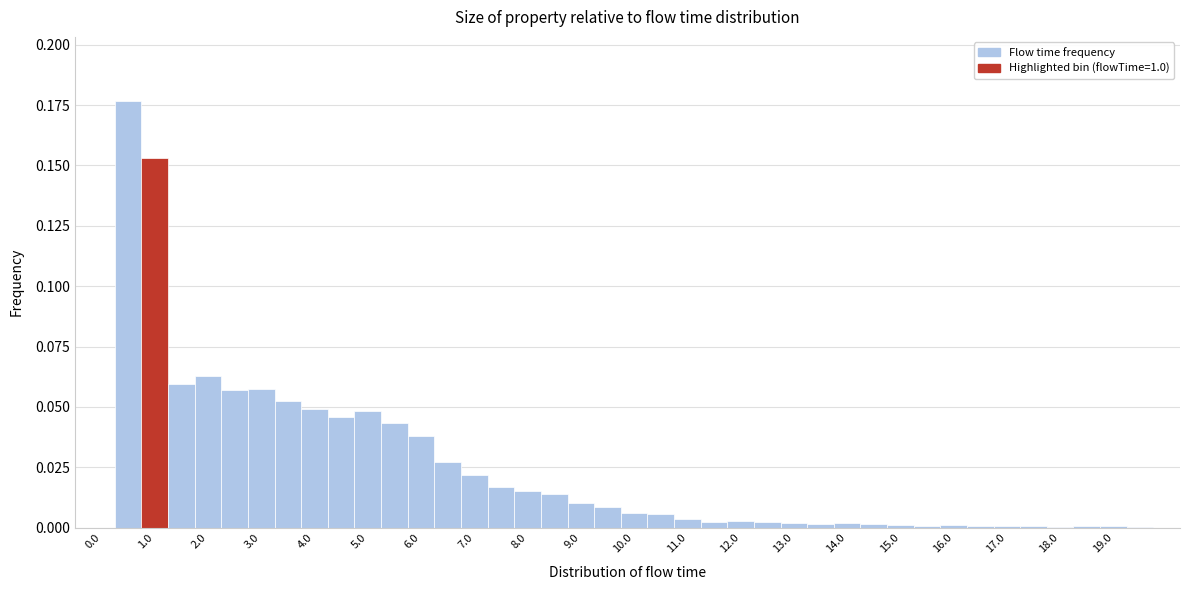

Reading left to right, list every bar in this chart as the range it spans on the x-axis followed by its height. Neither the bar edges nor the heights are printed on the chart, so give them approximately, as read against the axes.

-0.25 to 0.25: 0
0.25 to 0.75: 0.175
0.75 to 1.25: 0.155
1.25 to 1.75: 0.060
1.75 to 2.25: 0.065
2.25 to 2.75: 0.055
2.75 to 3.25: 0.060
3.25 to 3.75: 0.055
3.75 to 4.25: 0.050
4.25 to 4.75: 0.045
4.75 to 5.25: 0.050
5.25 to 5.75: 0.045
5.75 to 6.25: 0.040
6.25 to 6.75: 0.025
6.75 to 7.25: 0.020
7.25 to 7.75: 0.015
7.75 to 8.25: 0.015
8.25 to 8.75: 0.015
8.75 to 9.25: 0.010
9.25 to 9.75: 0.010
9.75 to 10.25: 0.005
10.25 to 10.75: 0.005
10.75 to 11.25: under 0.005
11.25 to 11.75: under 0.005
11.75 to 12.25: under 0.005
12.25 to 12.75: under 0.005
12.75 to 13.25: under 0.005
13.25 to 13.75: under 0.005
13.75 to 14.25: under 0.005
14.25 to 14.75: under 0.005
14.75 to 15.25: under 0.005
15.25 to 15.75: under 0.005
15.75 to 16.25: under 0.005
16.25 to 16.75: under 0.005
16.75 to 17.25: under 0.005
17.25 to 17.75: under 0.005
17.75 to 18.25: under 0.005
18.25 to 18.75: under 0.005
18.75 to 19.25: under 0.005
19.25 to 19.75: under 0.005